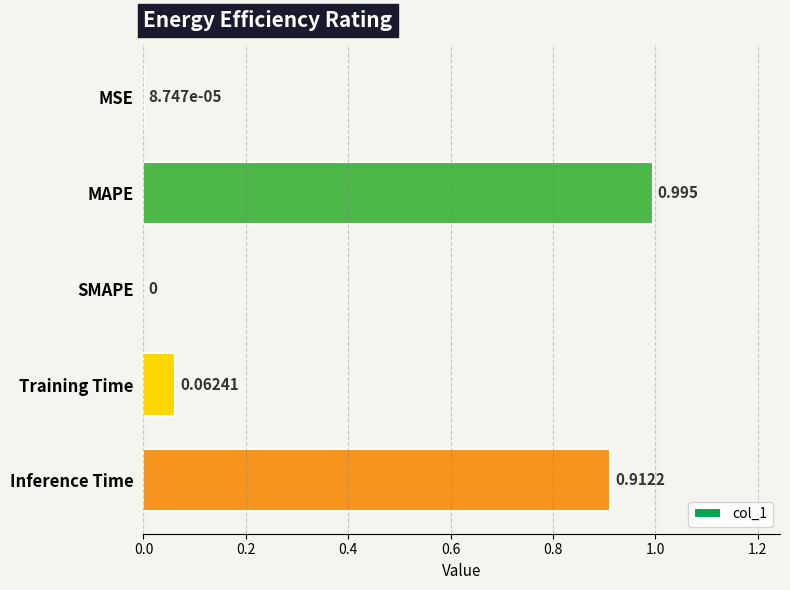

Which has a higher value, MAPE or SMAPE?

MAPE